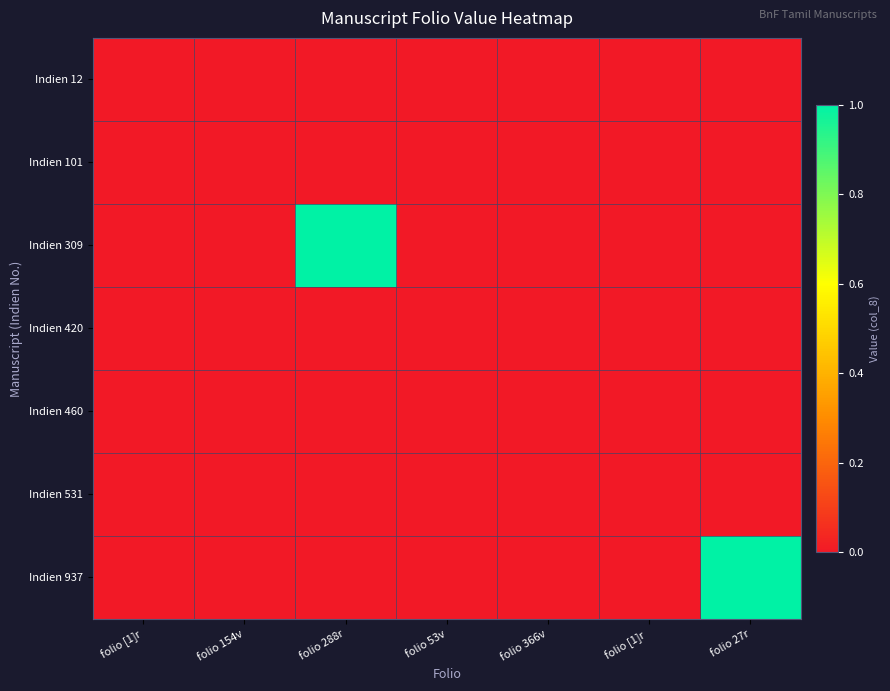

Which has a higher value, folio [1]r or folio [1]r ?

folio [1]r